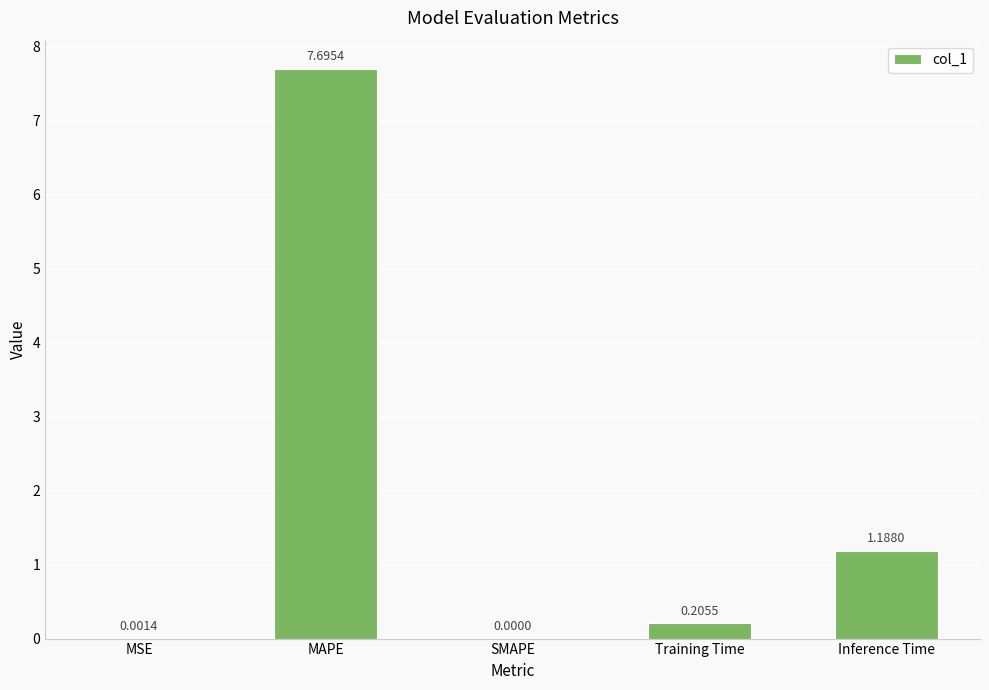

Which category has the highest value across all series?

MAPE